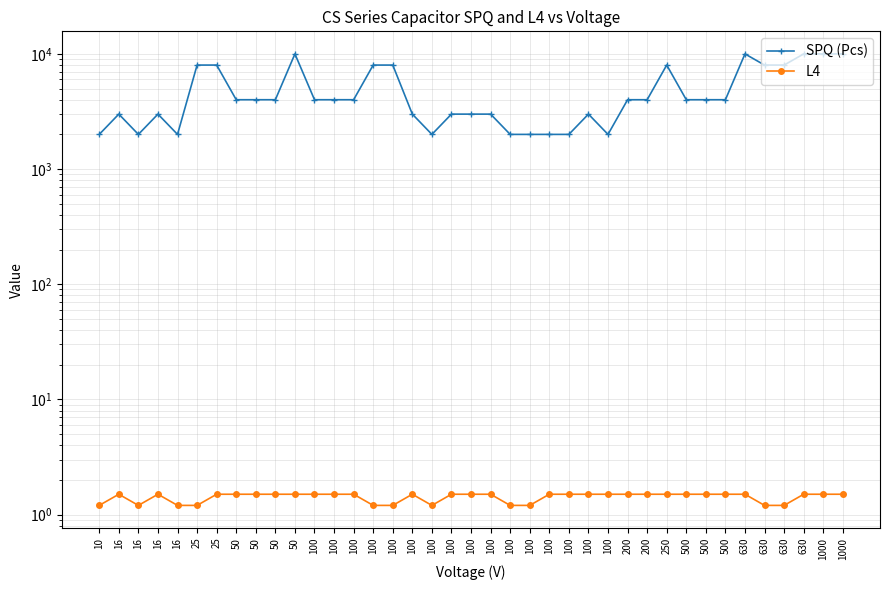

Reading left to right, what are all the values shown in this chart?

SPQ (Pcs): 10=2000.0	16=3000.0	16=2000.0	16=3000.0	16=2000.0	25=8000.0	25=8000.0	50=4000.0	50=4000.0	50=4000.0	50=10000.0	100=4000.0	100=4000.0	100=4000.0	100=8000.0	100=8000.0	100=3000.0	100=2000.0	100=3000.0	100=3000.0	100=3000.0	100=2000.0	100=2000.0	100=2000.0	100=2000.0	100=3000.0	100=2000.0	200=4000.0	200=4000.0	250=8000.0	500=4000.0	500=4000.0	500=4000.0	630=10000.0	630=8000.0	630=8000.0	630=10000.0	1000=10000.0	1000=10000.0
L4: 10=1.2	16=1.5	16=1.2	16=1.5	16=1.2	25=1.2	25=1.5	50=1.5	50=1.5	50=1.5	50=1.5	100=1.5	100=1.5	100=1.5	100=1.2	100=1.2	100=1.5	100=1.2	100=1.5	100=1.5	100=1.5	100=1.2	100=1.2	100=1.5	100=1.5	100=1.5	100=1.5	200=1.5	200=1.5	250=1.5	500=1.5	500=1.5	500=1.5	630=1.5	630=1.2	630=1.2	630=1.5	1000=1.5	1000=1.5